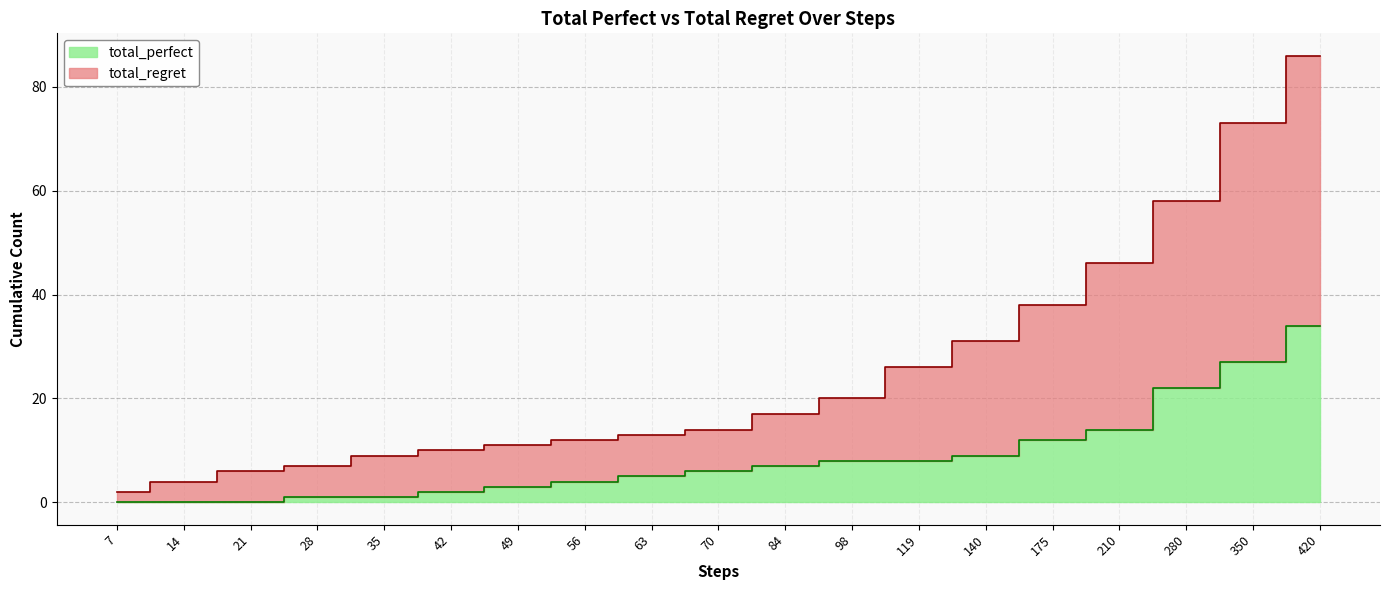

True or false: total_perfect and total_regret cross at least once.

False